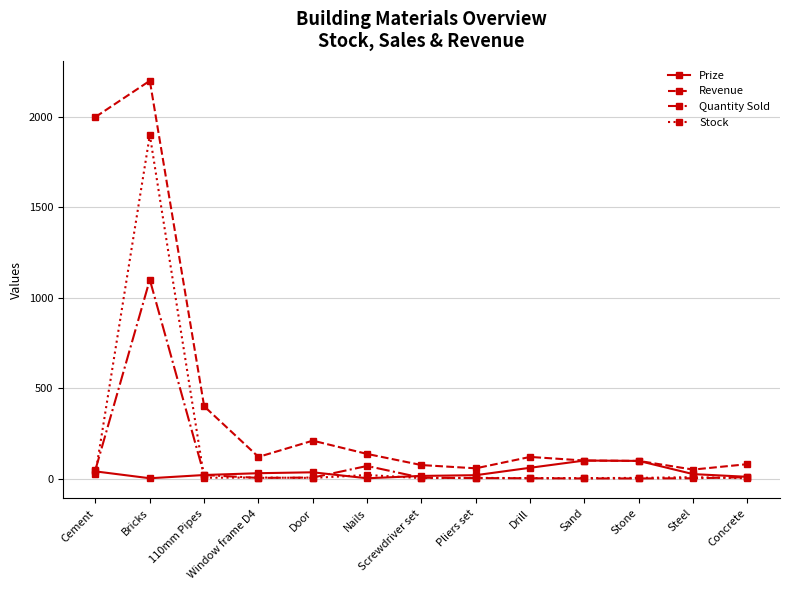

What is the greatest value displayed?

2200.0